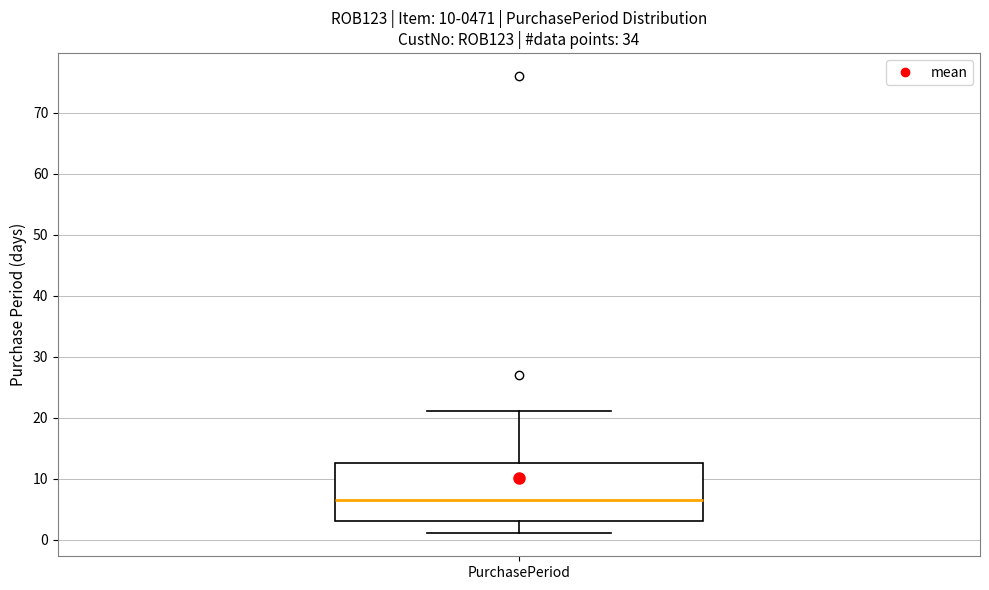

Read this box plot against the y-axis: the position of the median line, the range covered by the box, and the ends of both whiskers. The values are not printed on the chart, so give them approximately, as read against the axis.

median 7, box 3 to 13, whiskers 1 to 21